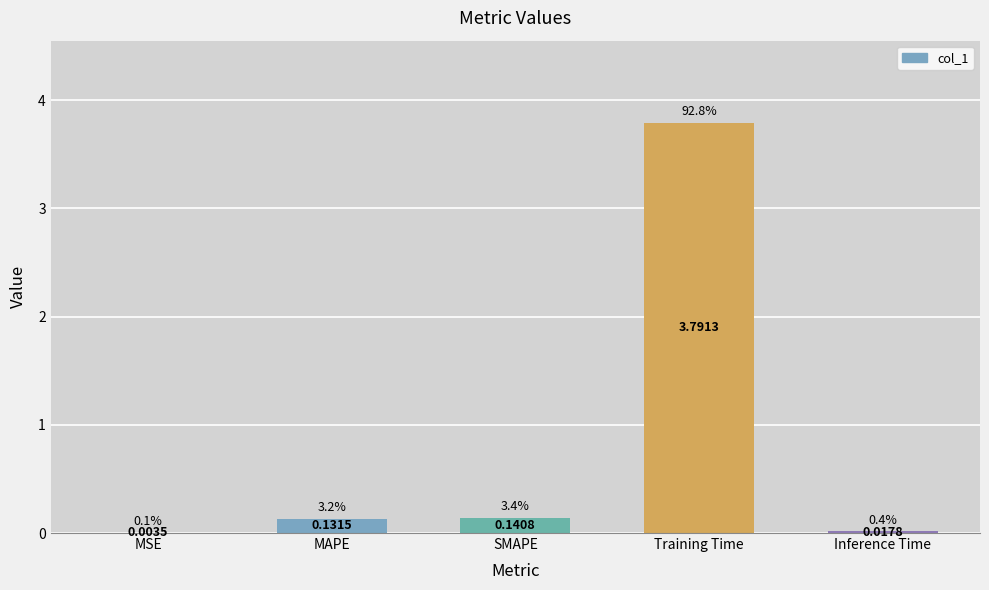

Are the bars horizontal?

No